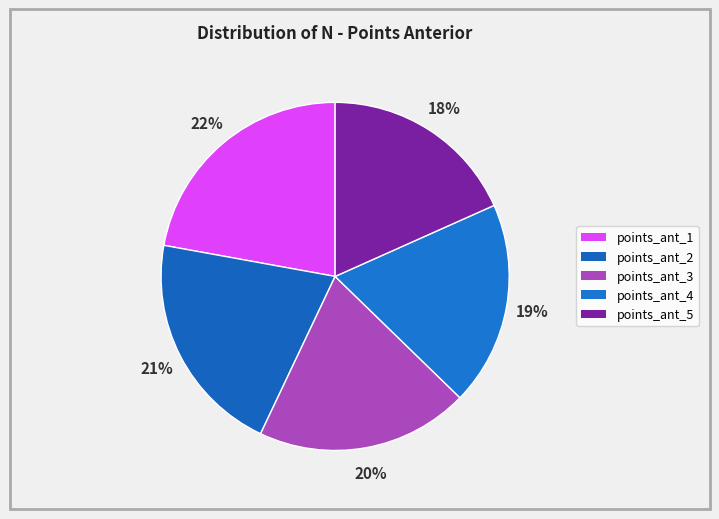

True or false: points_ant_5 accounts for 30% of the total.

False